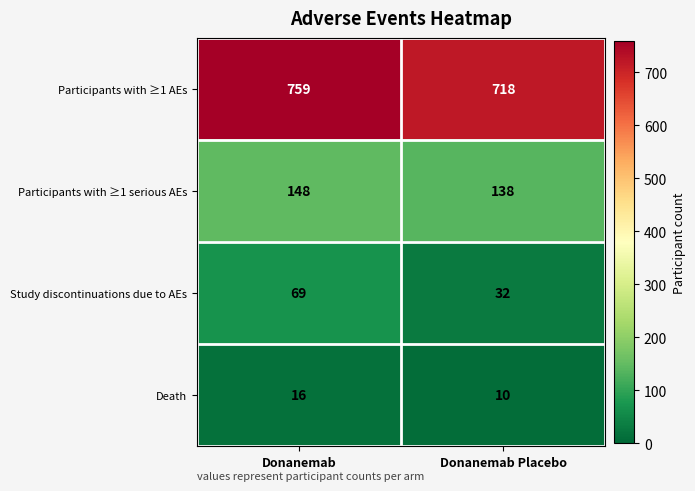

Is it true that Death equals 16 at Donanemab Placebo?

False